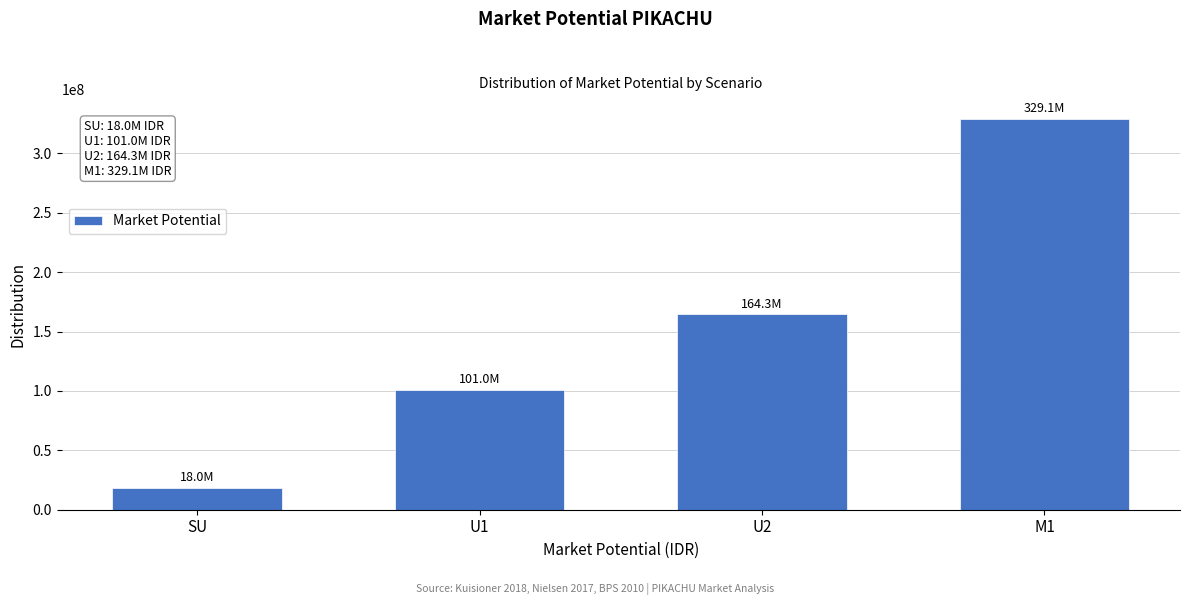

Reading left to right, list all the values displayed in this chart.

18029002.6	100982520.1	164329228.9	329135784.7